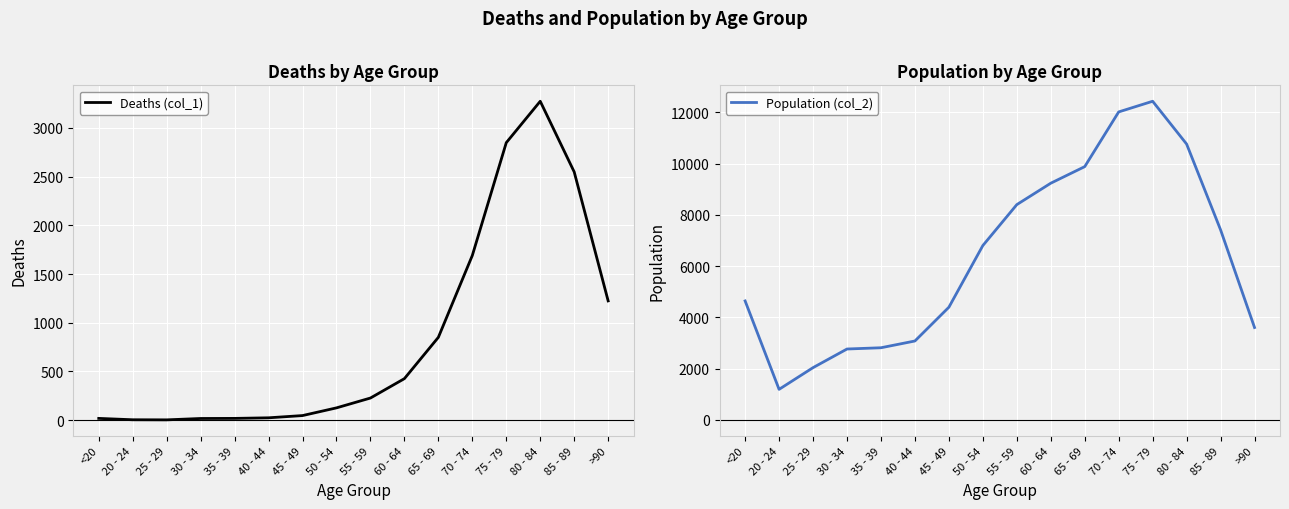

Rank the series by their average value, from highest to lowest.

Population (col_2), Deaths (col_1)